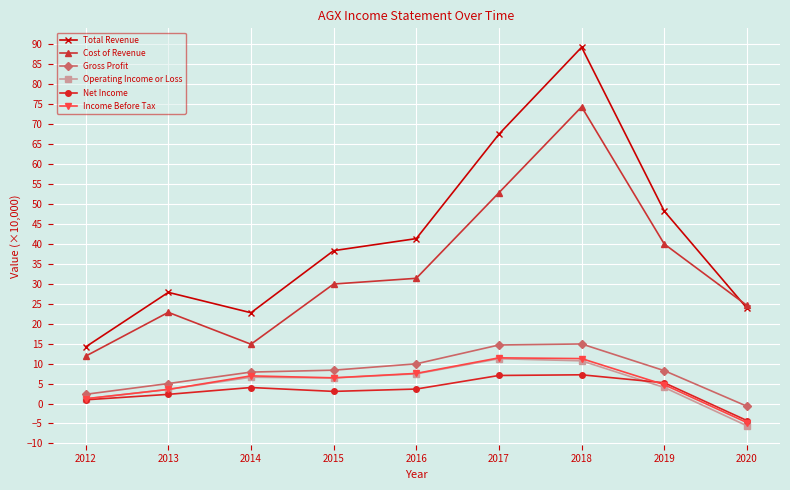

How many data points in Total Revenue are above 38?

5